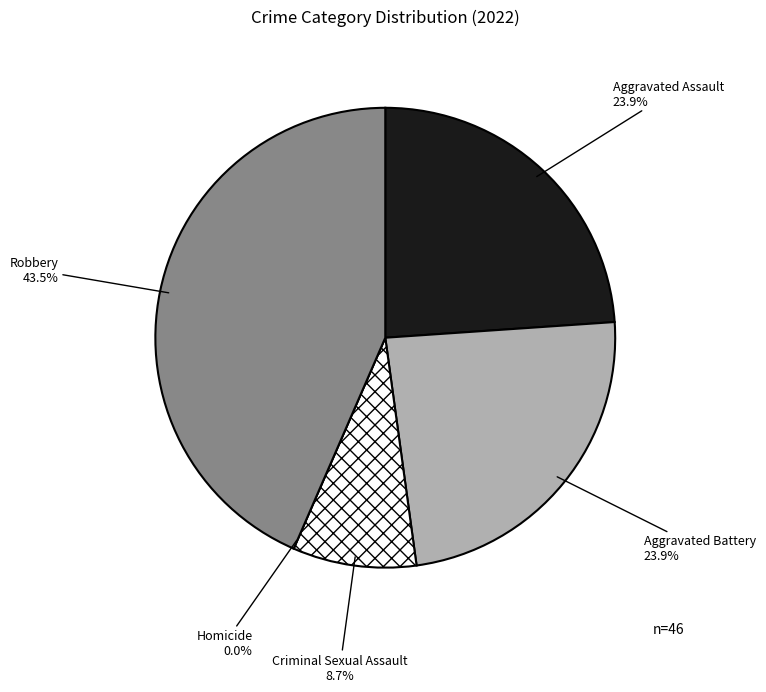

Is it true that Aggravated Assault is 24% of the pie?

True